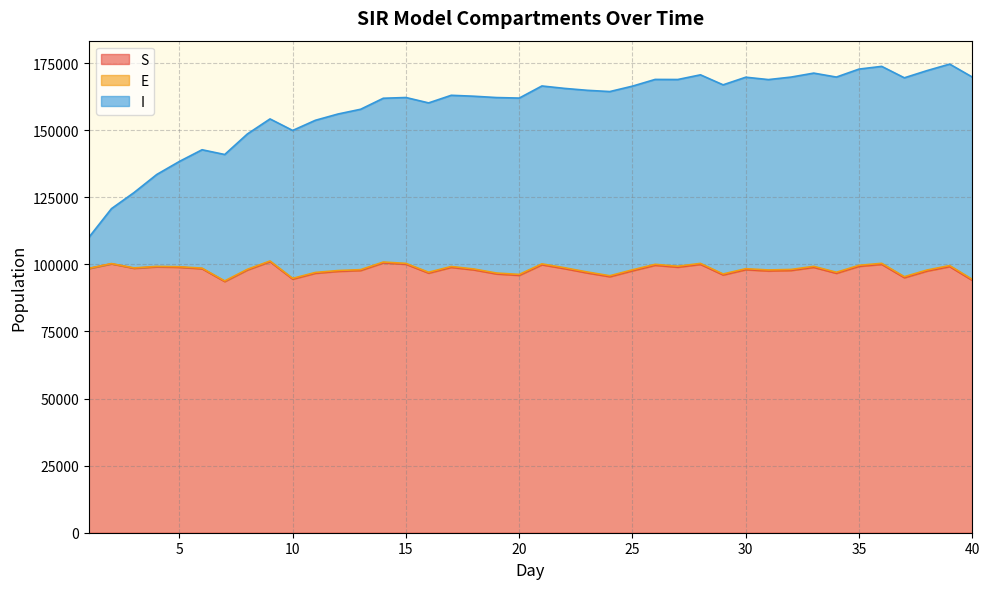

What is the minimum value for S?

93600.6